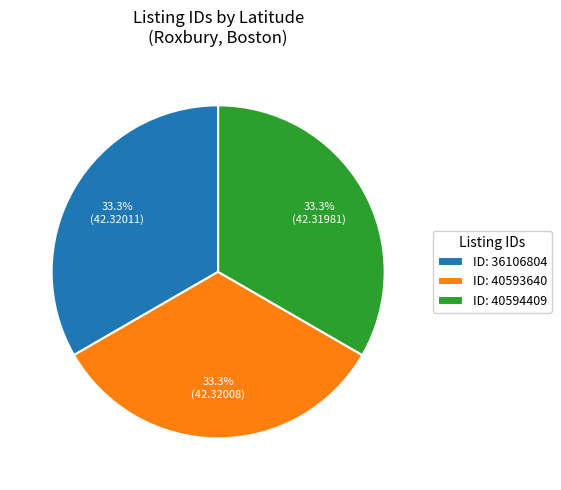

Is there a majority slice in this chart?

No